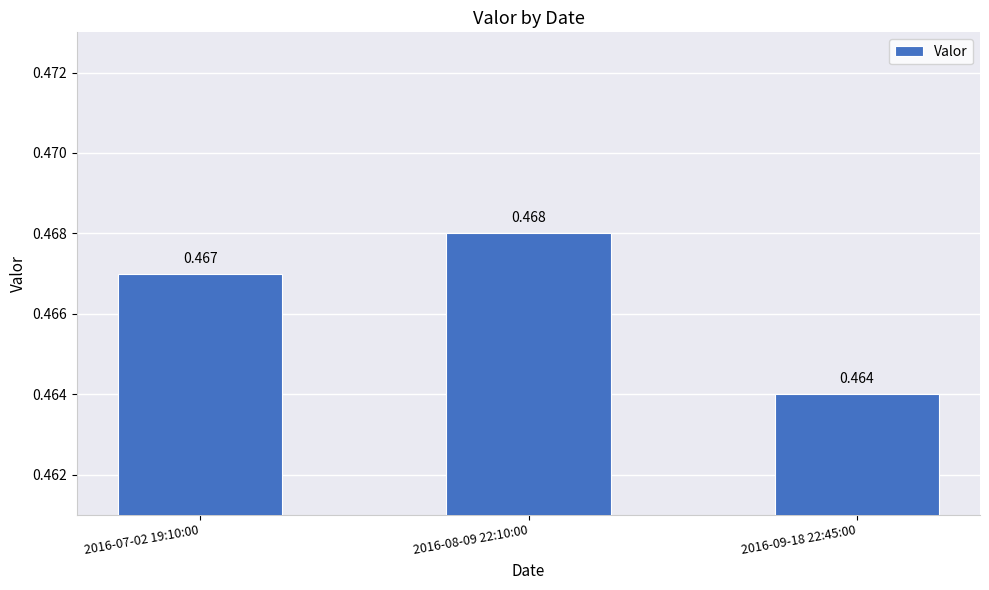

The value at 2016-07-02 19:10:00 is 0.5. True or false?

True